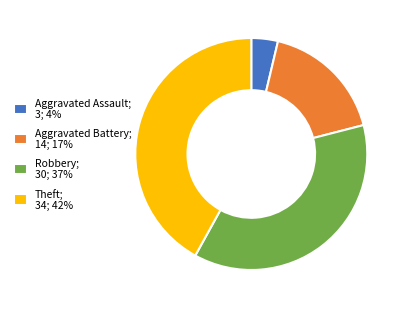

How many segments does this pie chart have?

4